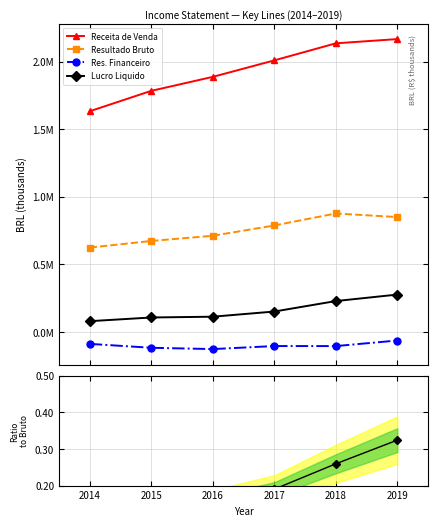

What is the smallest value displayed?

-128456.0